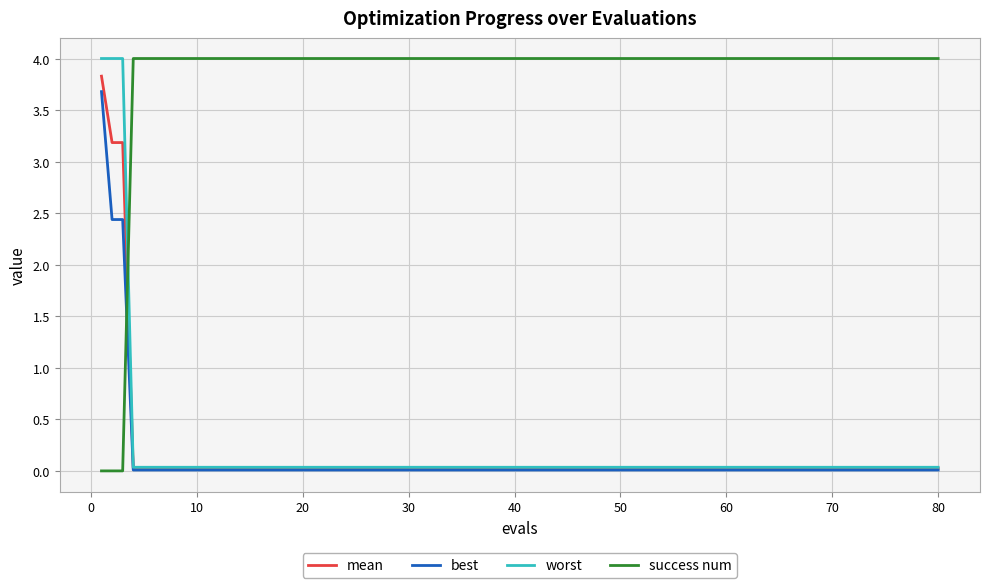

What is the greatest value displayed?

4.0